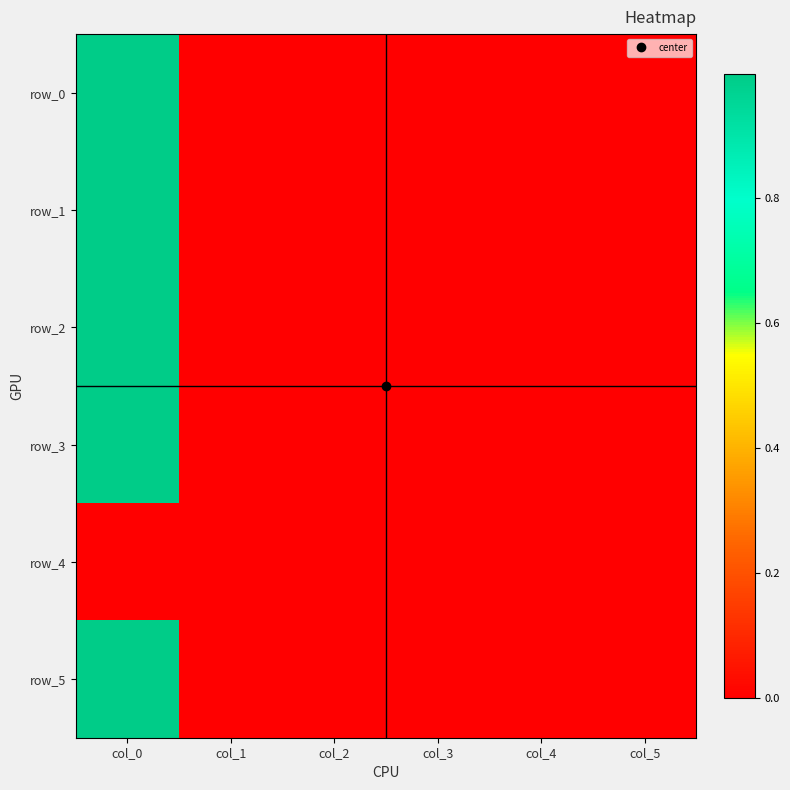

Where does the row_1 series first go above 0?

col_0